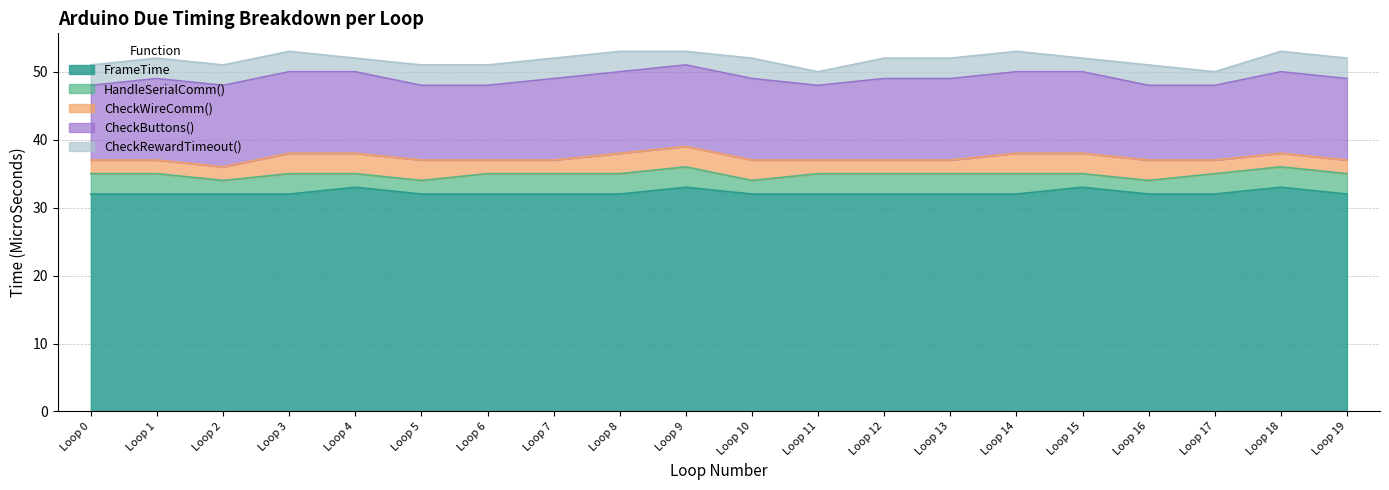

True or false: CheckButtons() has a value of 5 at Loop 17.

False